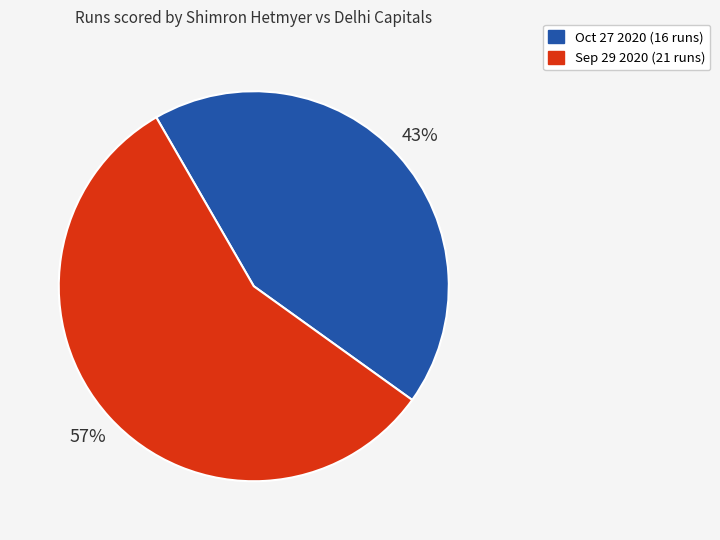

What percentage is the Oct 27 2020 slice, to the nearest percent?

43%